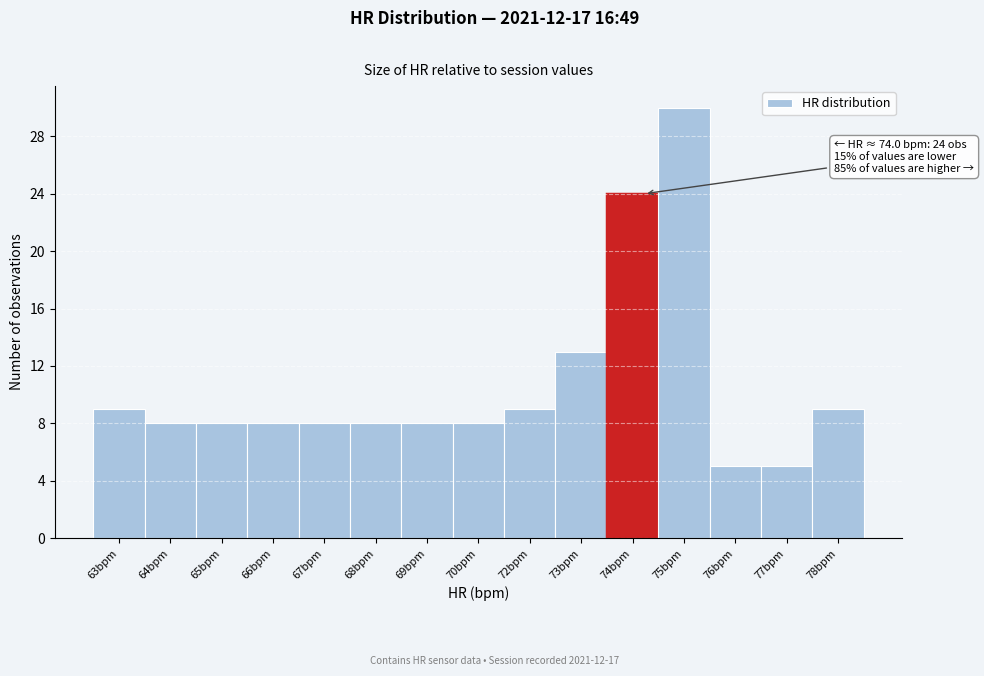

Reading right to left, list all the values displayed in this chart.

9	5	5	30	24	13	9	8	8	8	8	8	8	8	9